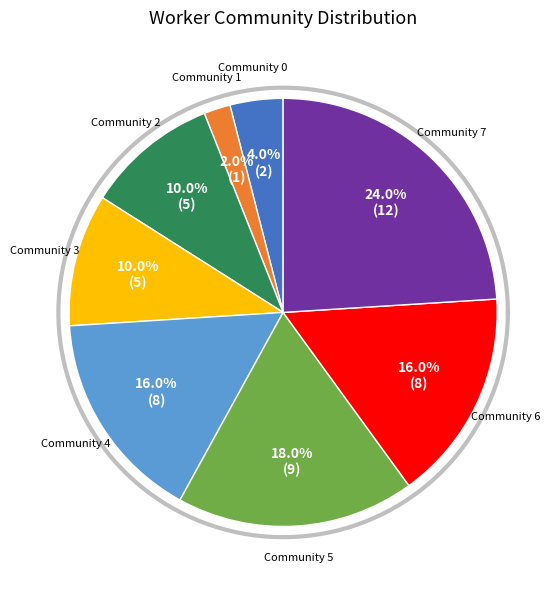

Which has a higher value, Community 3 or Community 2?

Community 3